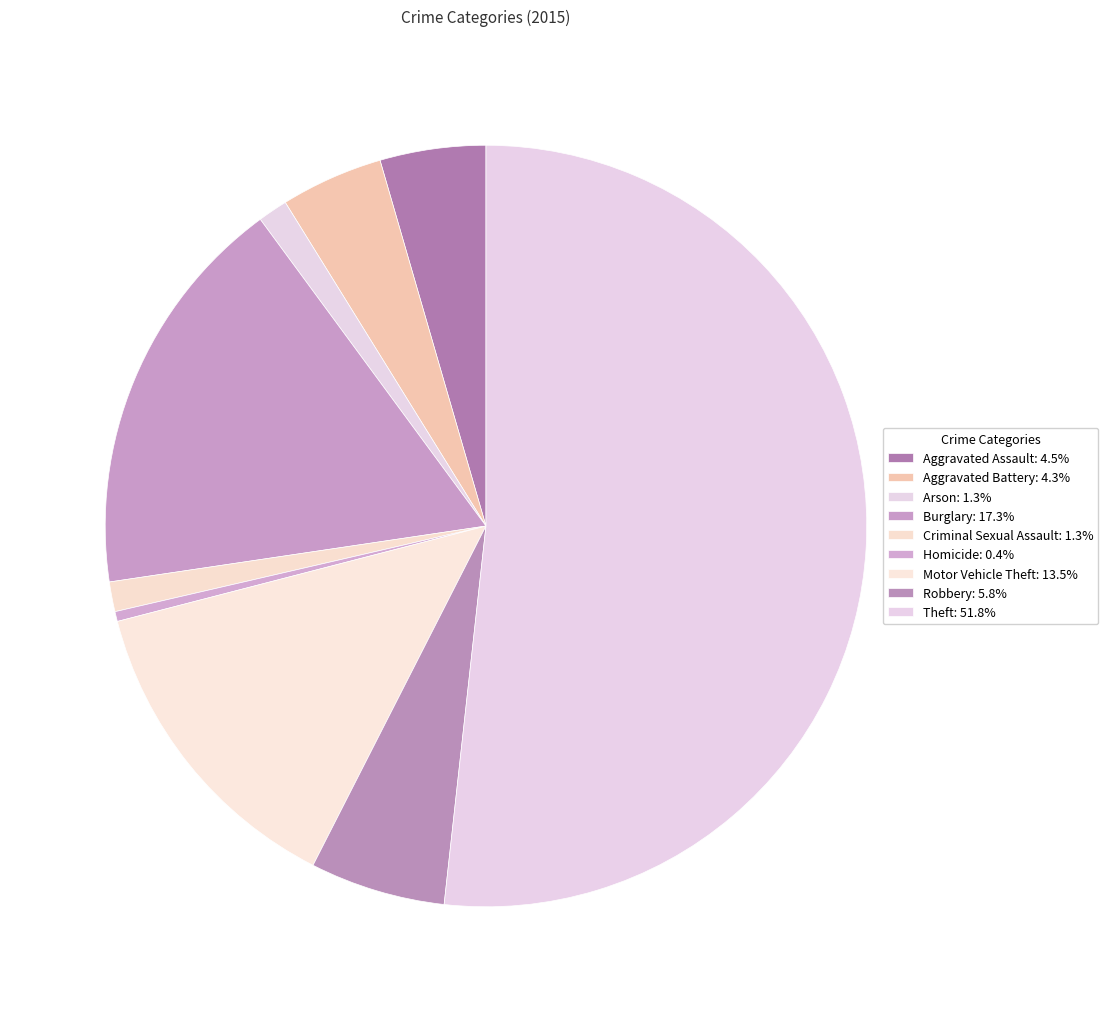

Is Motor Vehicle Theft the majority of the pie?

No